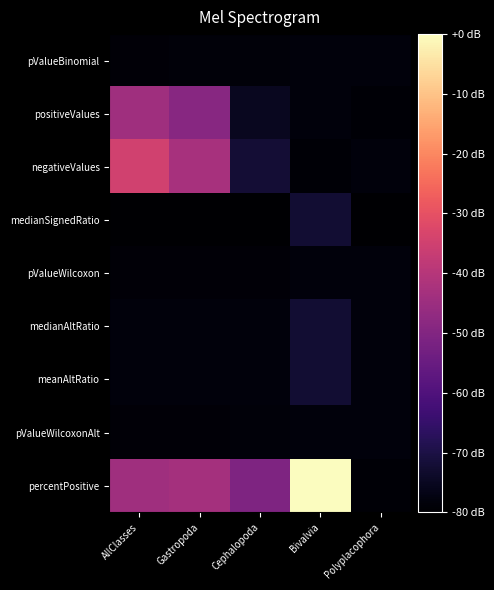

Count the number of data series in this chart.

9